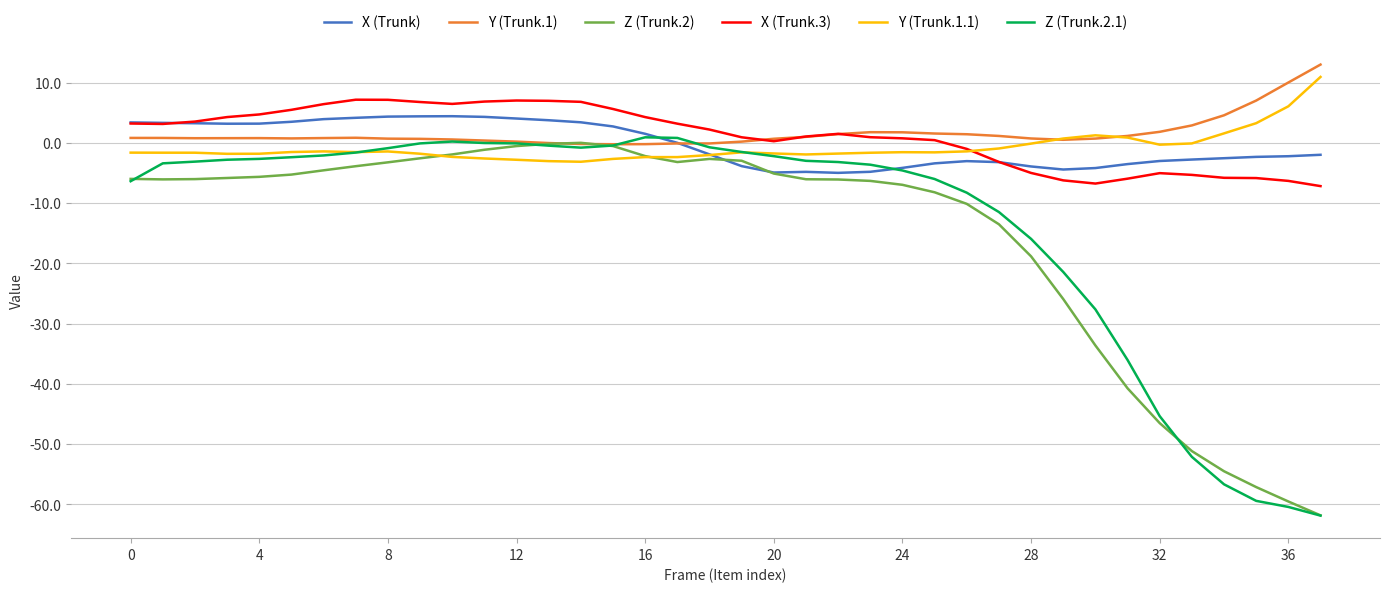

What is the difference between the maximum and second lowest values in the X (Trunk.3) series?

13.9